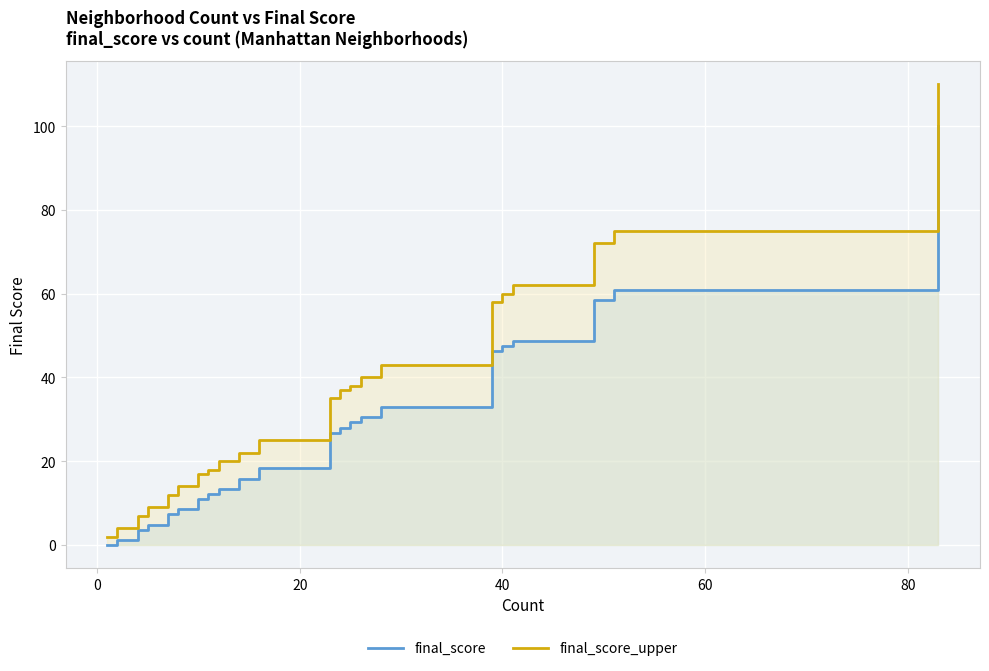

Reading left to right, list all the values displayed in this chart.

final_score: 0.0	1.2	3.7	4.9	4.9	7.3	7.3	7.3	8.5	8.5	11.0	12.2	13.4	13.4	13.4	15.9	15.9	15.9	18.3	26.8	28.0	29.3	29.3	30.5	32.9	46.3	47.6	48.8	58.5	61.0	100.0	100.0
final_score_upper: 2.0	4.0	7.0	9.0	9.0	12.0	12.0	12.0	14.0	14.0	17.0	18.0	20.0	20.0	20.0	22.0	22.0	22.0	25.0	35.0	37.0	38.0	38.0	40.0	43.0	58.0	60.0	62.0	72.0	75.0	110.0	110.0